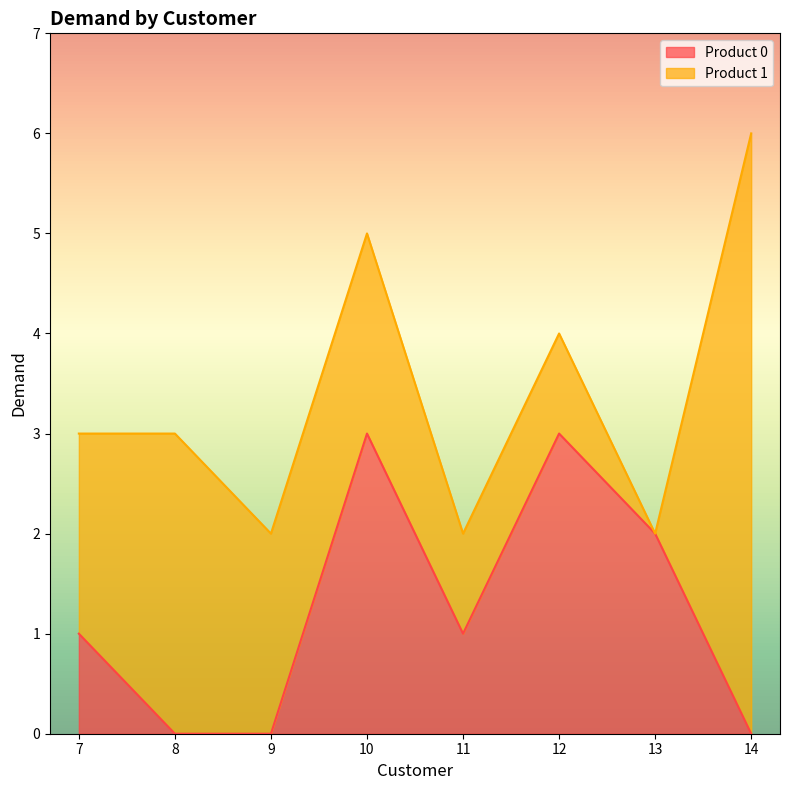

At which category does the chart reach its minimum across all series?

8